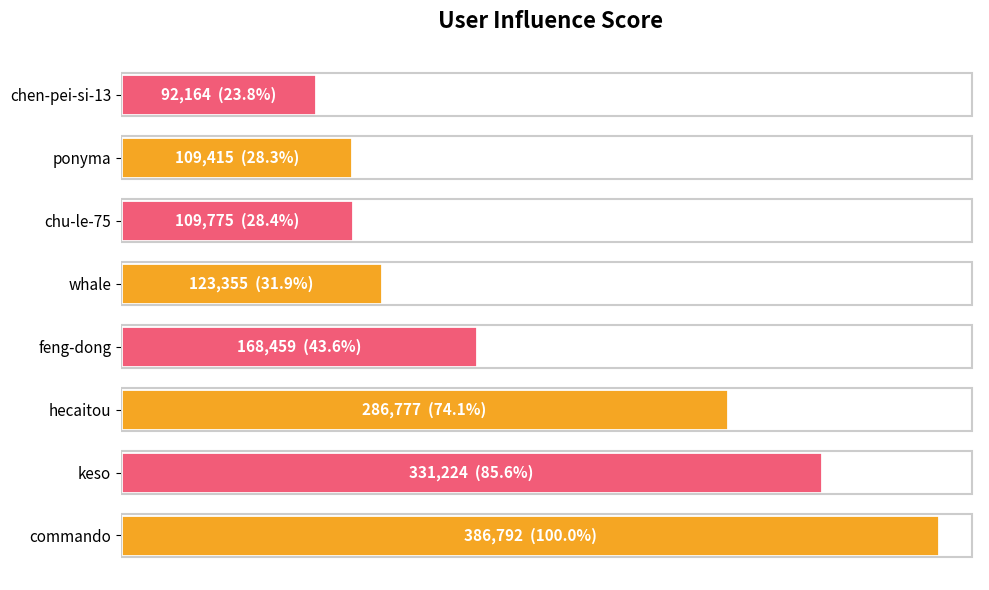

Which label corresponds to the smallest value in the chart?

chen-pei-si-13